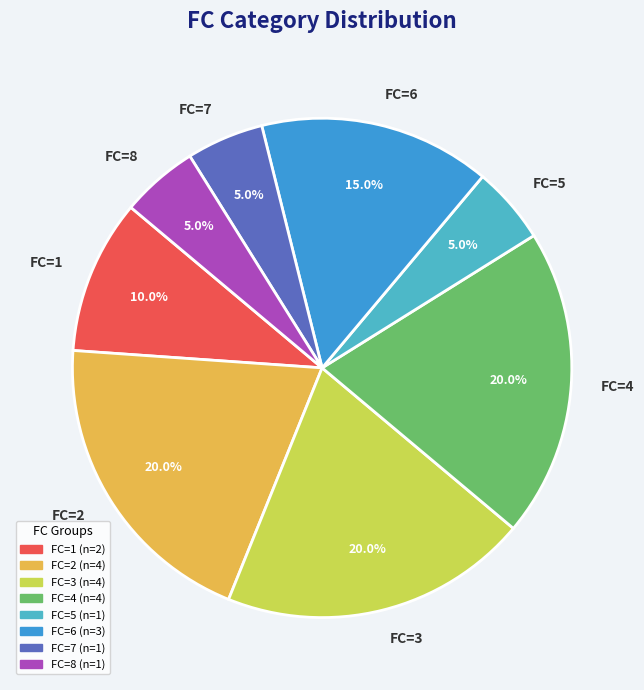

How many slices are in this pie chart?

8